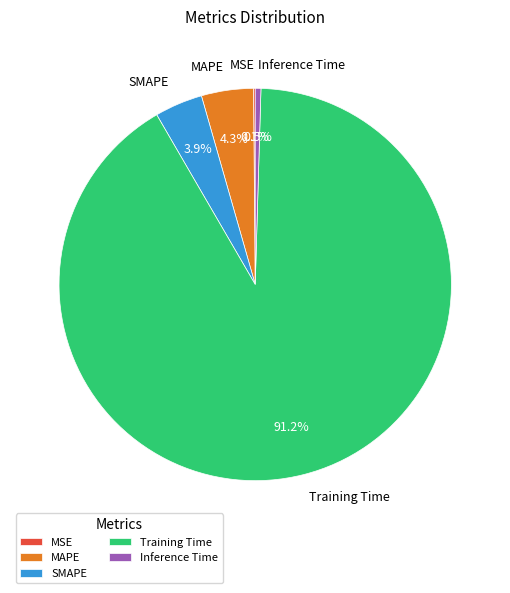

Is the sum of SMAPE and Training Time greater than half?

Yes